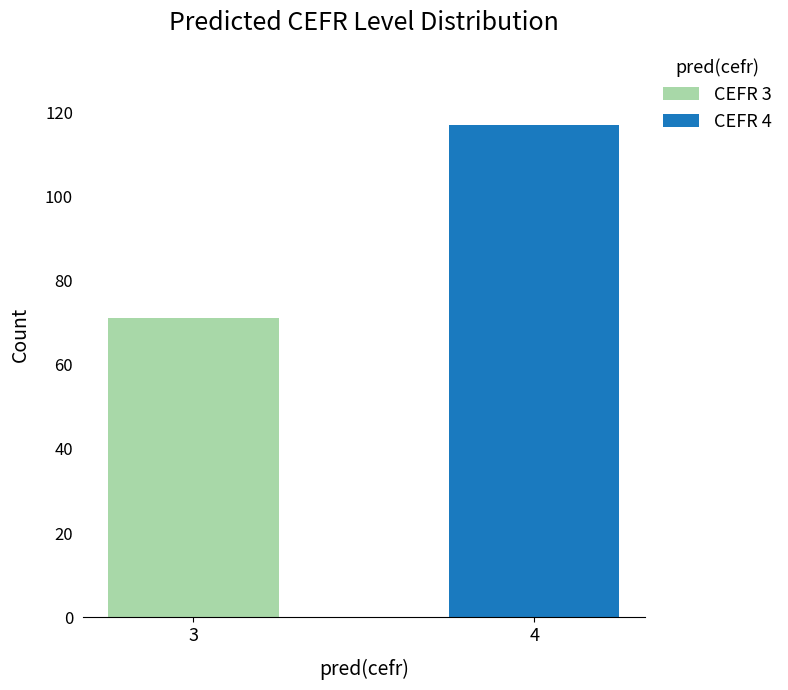

The chart shows a value of 124 at CEFR 3. True or false?

False